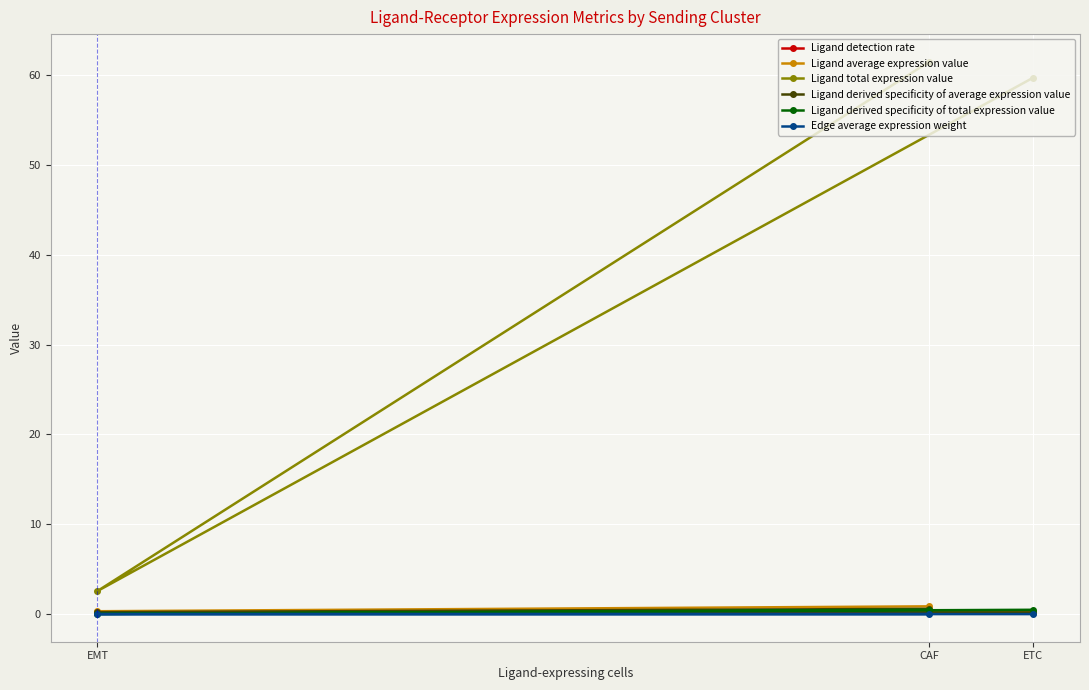

Which series changed the most between CAF and EMT?

Ligand total expression value